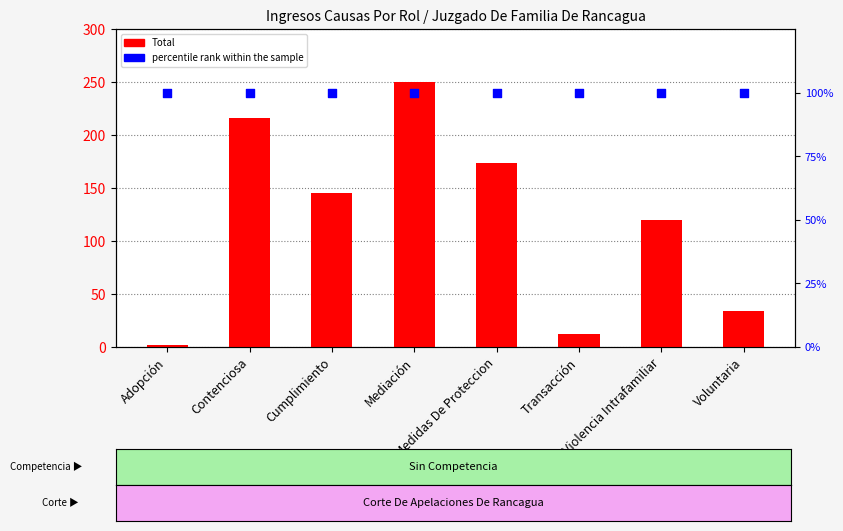

What is the total value across all series at Medidas De Proteccion?

274